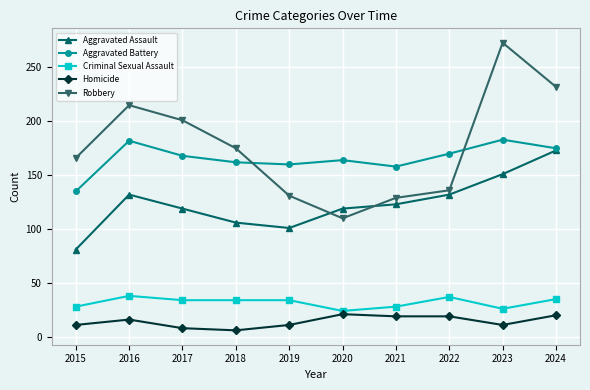

What is the spread (max minus min) of values at 2020?

143